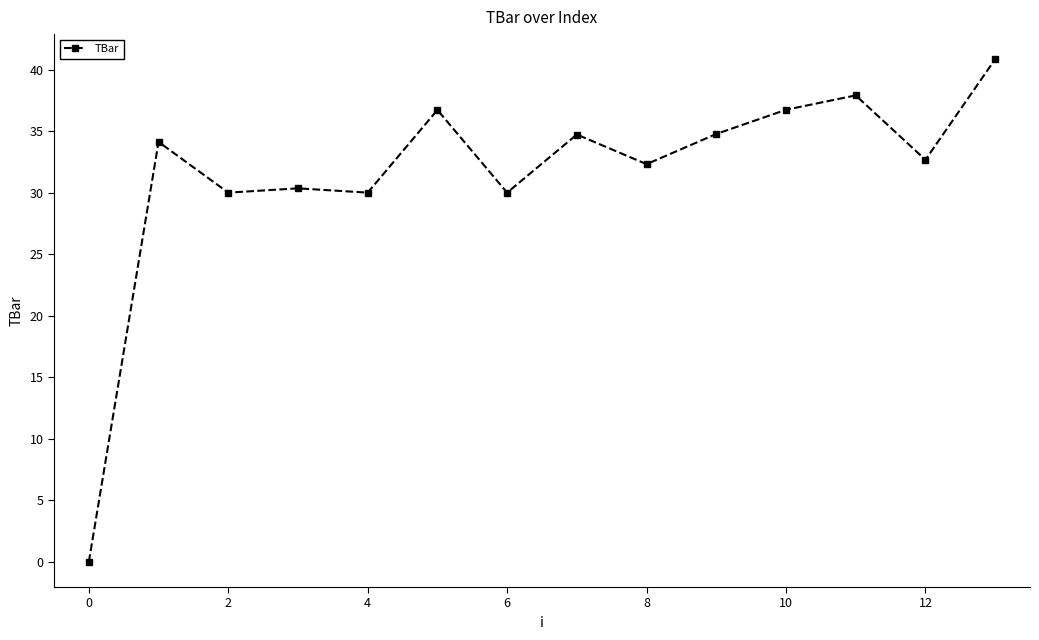

What is the sum of all values?

441.1